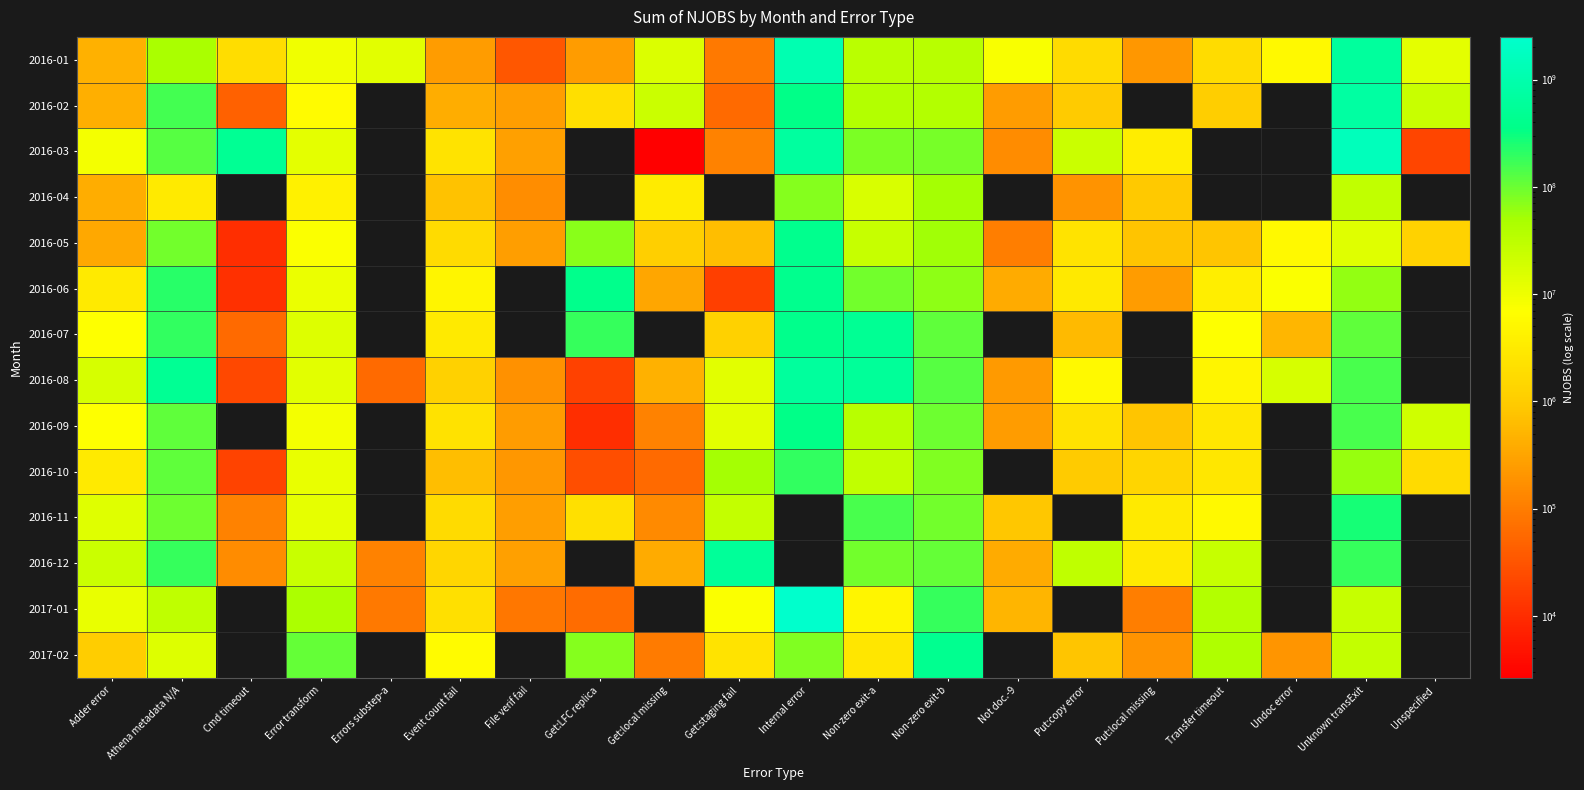

Which label corresponds to the smallest value in the chart?

Get:local missing